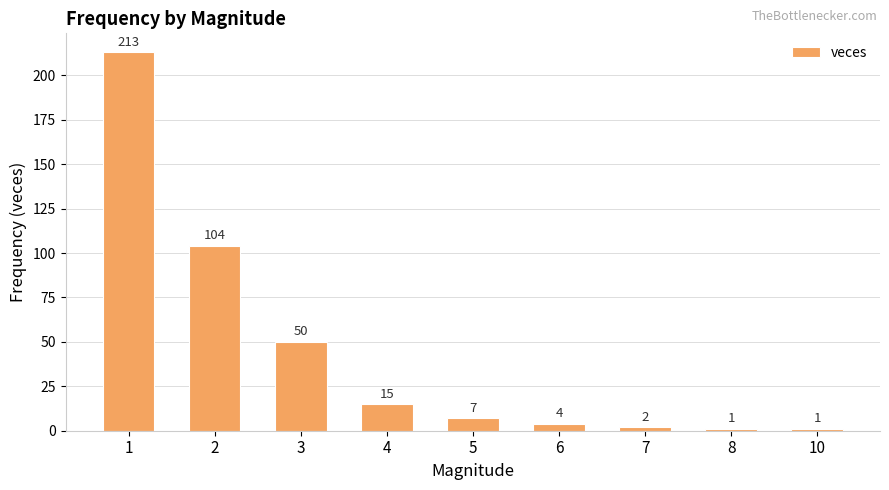

What is the average value?

44